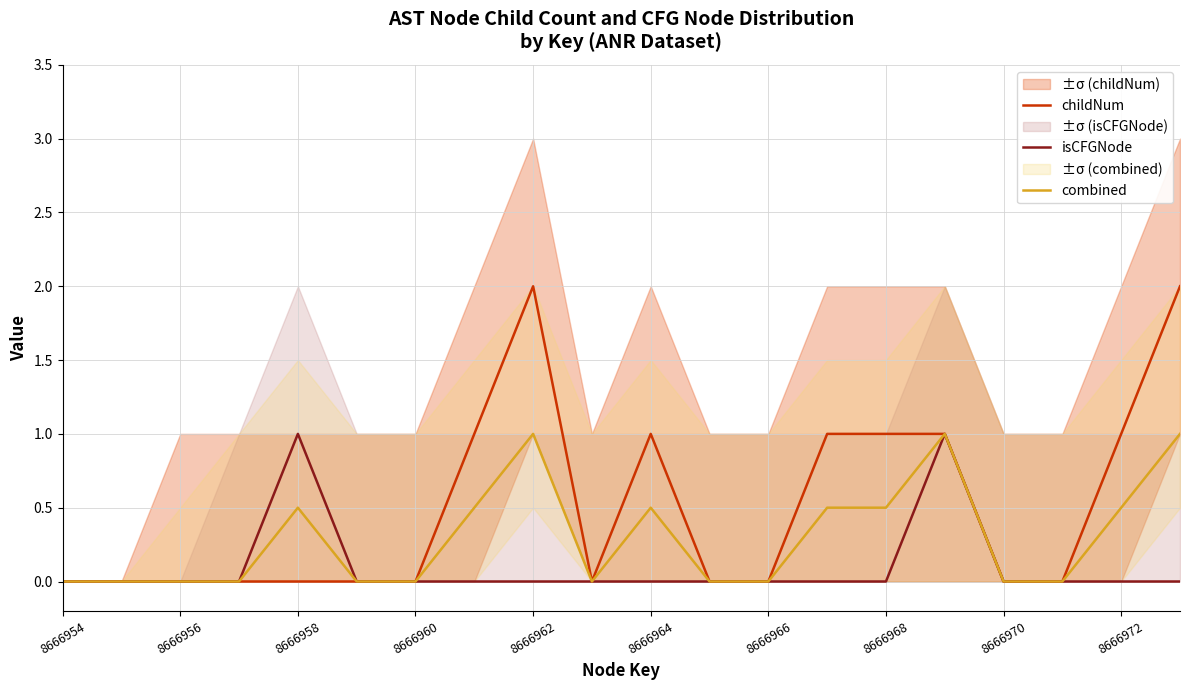

Is the value of childNum at 8666960 greater than the value of combined at 16?

No